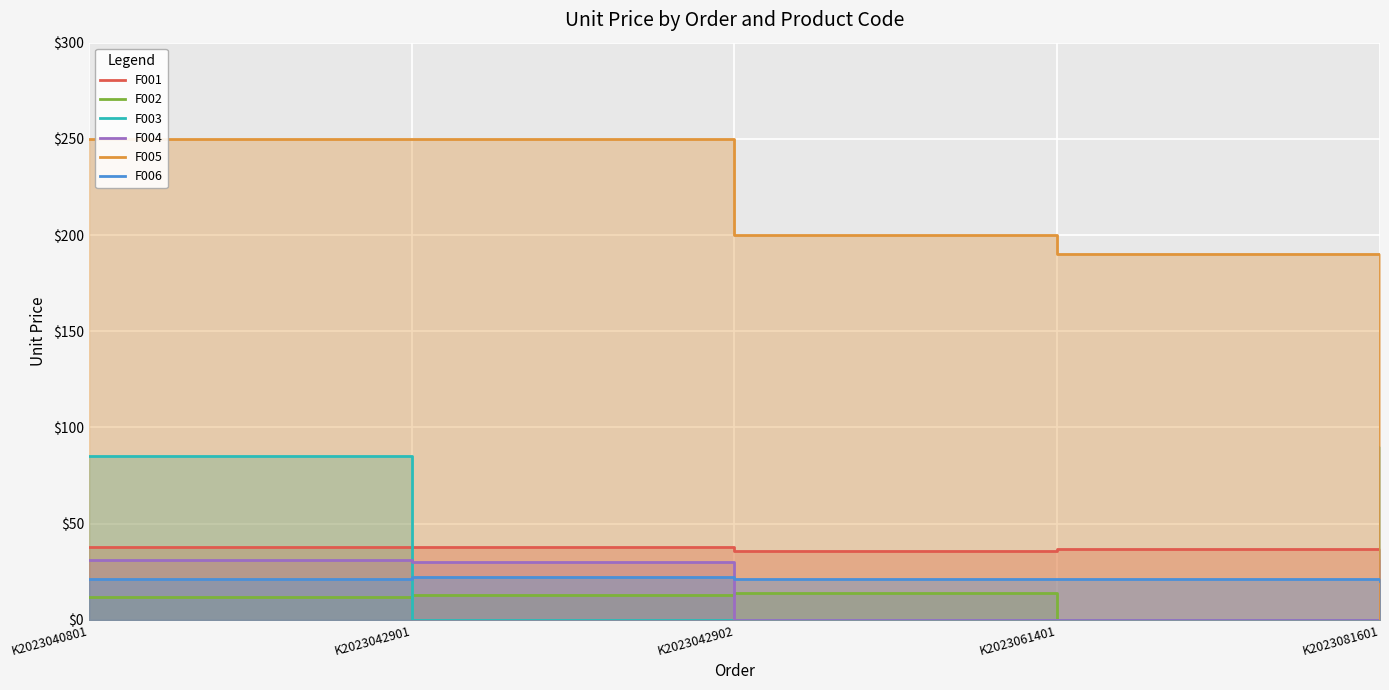

At which label is F005 closest to 125?

K2023061401